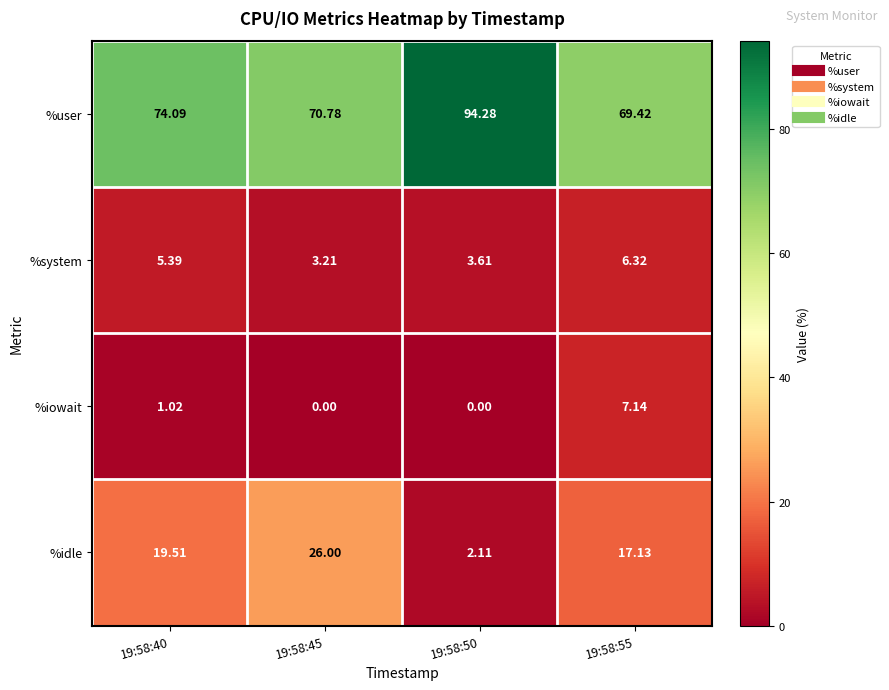

Which series has the largest total across all categories?

%user